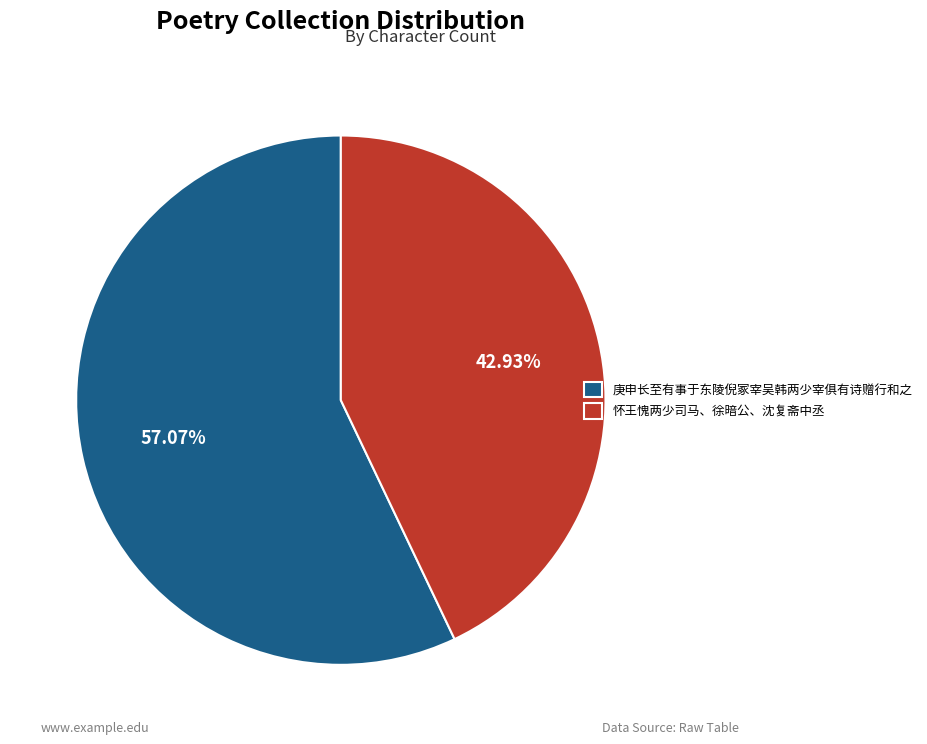

To the nearest percent, what is the difference between the largest and smallest slice percentages?

14%